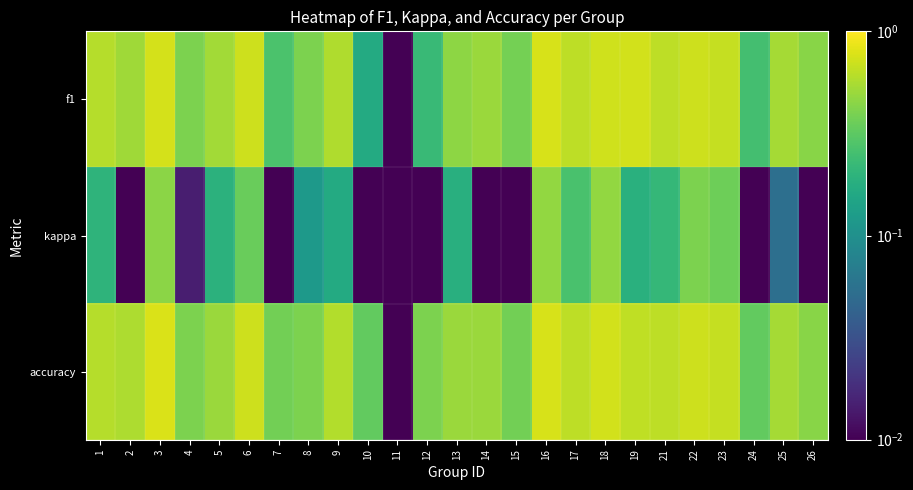

Reading right to left, transcribe all the data shown in this chart.

f1: 26=0.4	25=0.5	24=0.3	23=0.7	22=0.7	21=0.6	19=0.7	18=0.7	17=0.6	16=0.8	15=0.4	14=0.5	13=0.5	12=0.2	11=0.0	10=0.2	9=0.6	8=0.4	7=0.3	6=0.7	5=0.5	4=0.4	3=0.7	2=0.5	1=0.6
kappa: 26=0.0	25=0.1	24=0.0	23=0.4	22=0.4	21=0.2	19=0.2	18=0.5	17=0.3	16=0.5	15=0.0	14=0.0	13=0.2	12=0.0	11=0.0	10=0.0	9=0.2	8=0.1	7=0.0	6=0.3	5=0.2	4=0.0	3=0.5	2=0.0	1=0.2
accuracy: 26=0.4	25=0.5	24=0.3	23=0.7	22=0.7	21=0.6	19=0.6	18=0.7	17=0.6	16=0.8	15=0.4	14=0.5	13=0.5	12=0.4	11=0.0	10=0.3	9=0.6	8=0.4	7=0.4	6=0.7	5=0.5	4=0.4	3=0.8	2=0.6	1=0.6